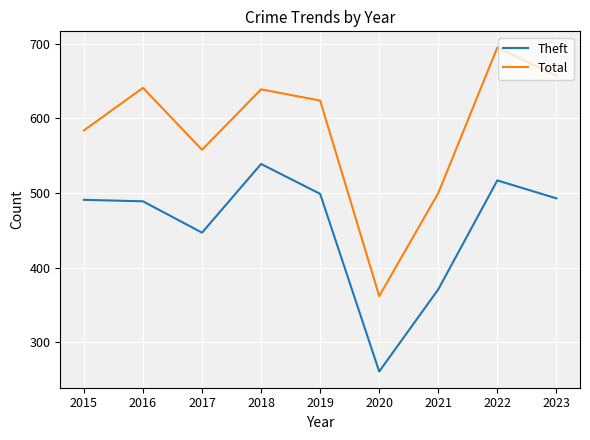

What is the maximum value shown in the chart?

695